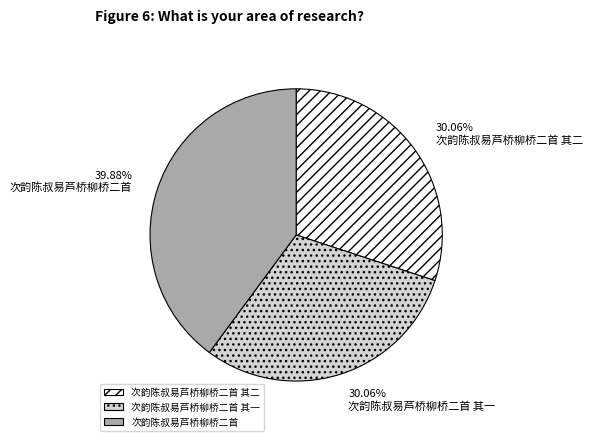

Combined, do 次韵陈叔易芦桥柳桥二首 and 次韵陈叔易芦桥柳桥二首 其二 account for over 50%?

Yes